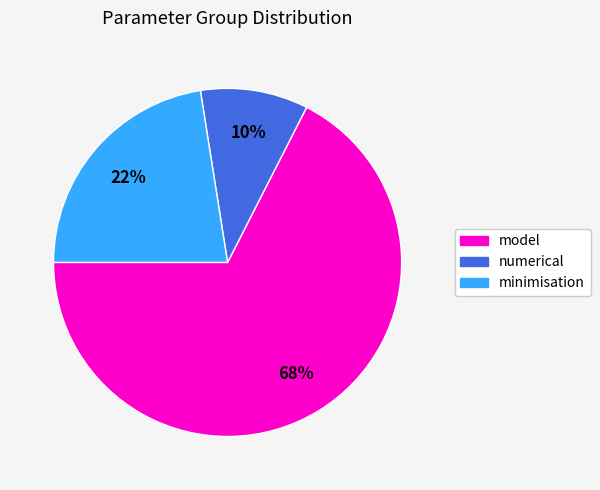

Do numerical and minimisation together represent more than half of the pie?

No